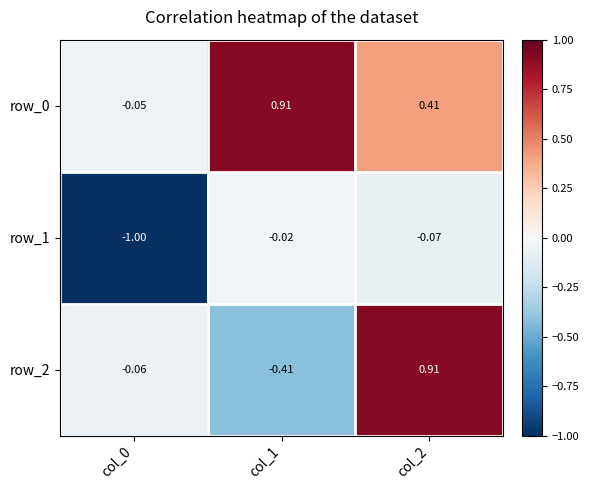

The row_0 series shows 0.7 at col_2. True or false?

False